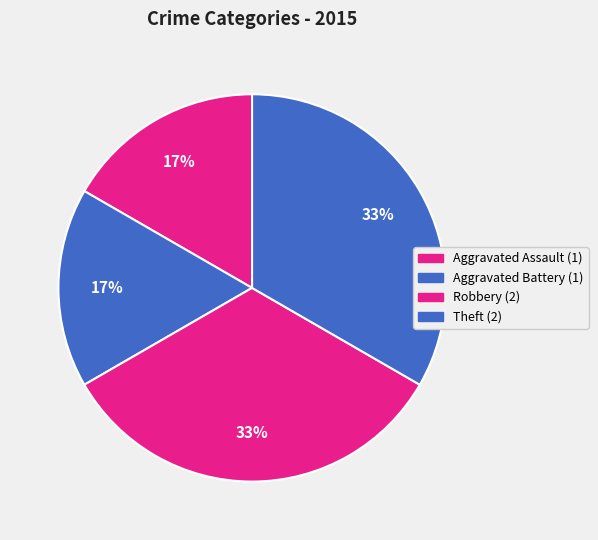

Rank the categories by value from highest to lowest.

Robbery, Theft, Aggravated Assault, Aggravated Battery